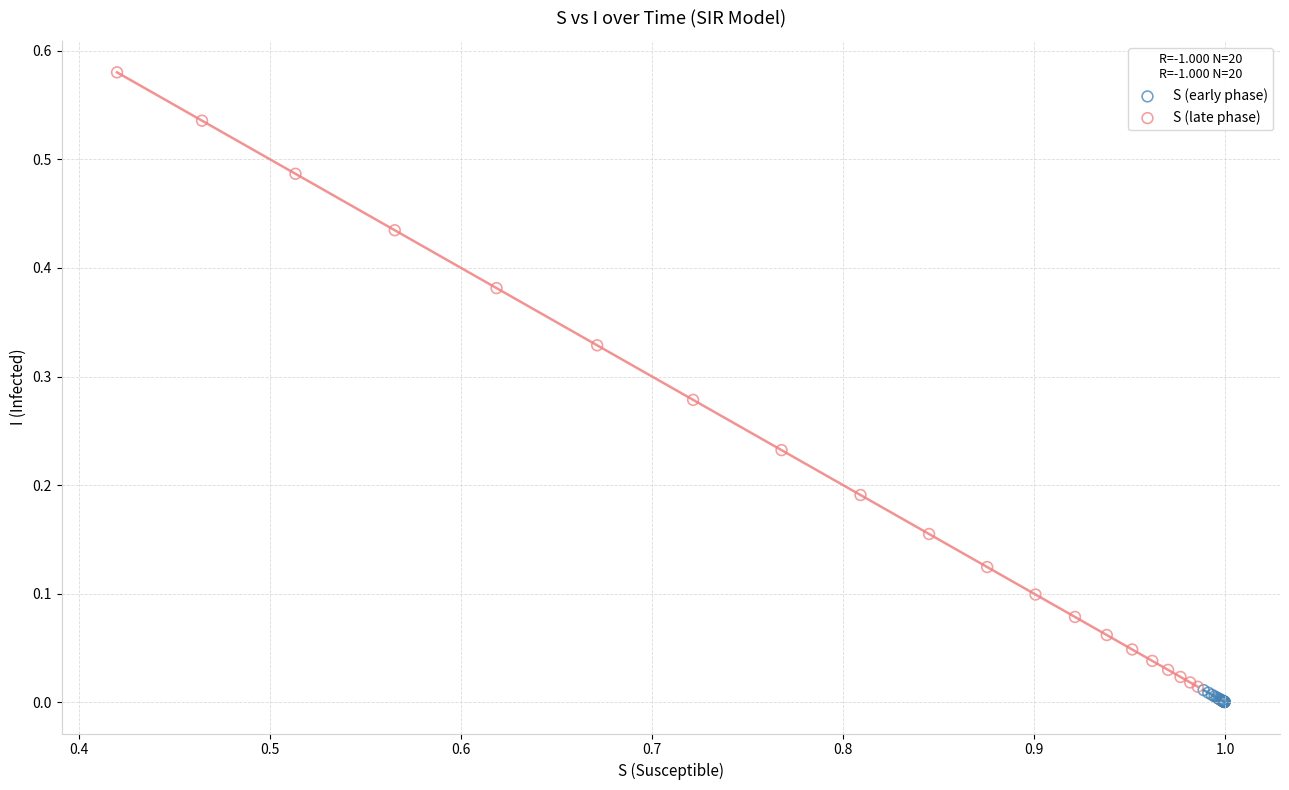

Which series has the widest spread of Y values?

S (late phase)